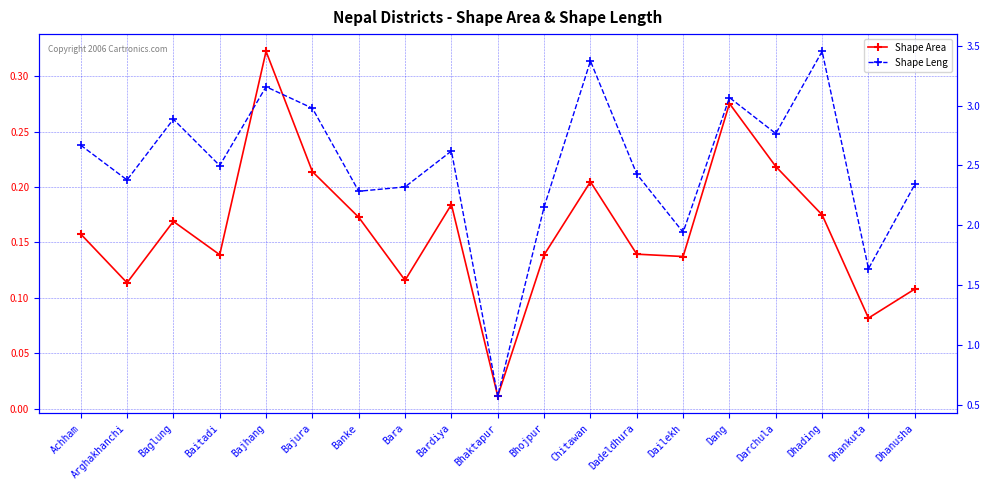

Reading left to right, transcribe all the data shown in this chart.

Shape Area: 0.2	0.1	0.2	0.1	0.3	0.2	0.2	0.1	0.2	0.0	0.1	0.2	0.1	0.1	0.3	0.2	0.2	0.1	0.1
Shape Leng: 2.7	2.4	2.9	2.5	3.2	3.0	2.3	2.3	2.6	0.6	2.2	3.4	2.4	1.9	3.1	2.8	3.5	1.6	2.3